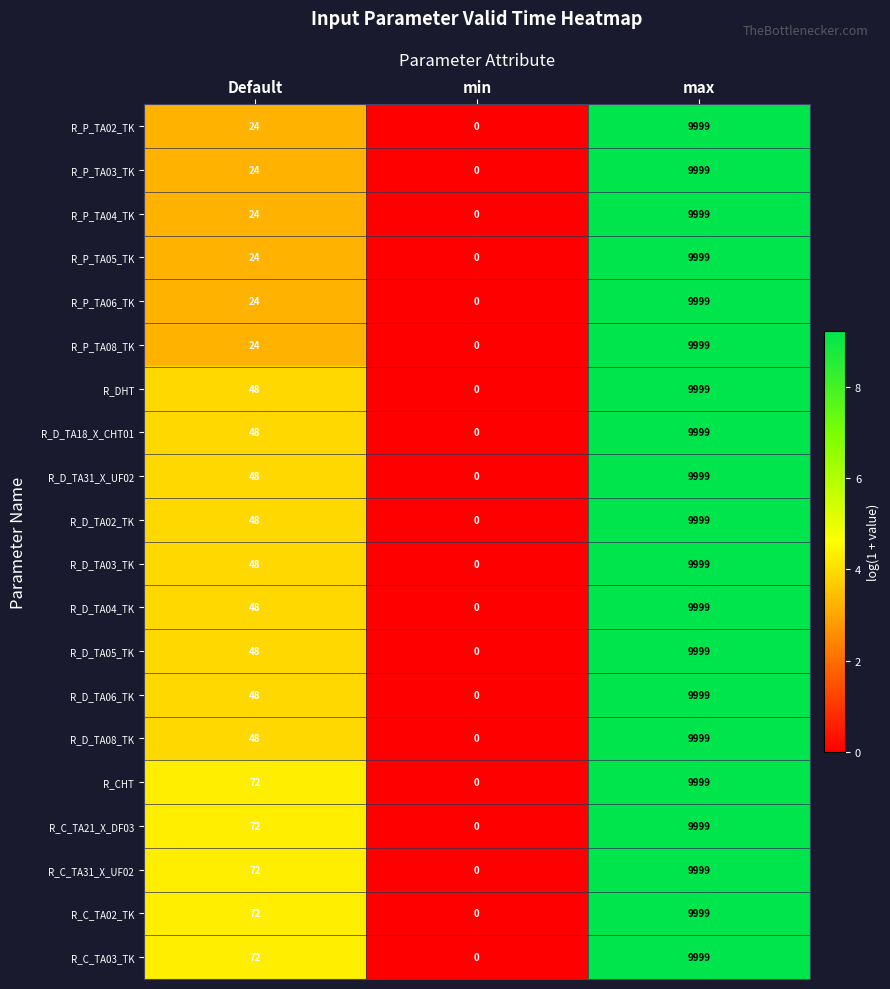

At which label is R_D_TA03_TK closest to 4999?

Default